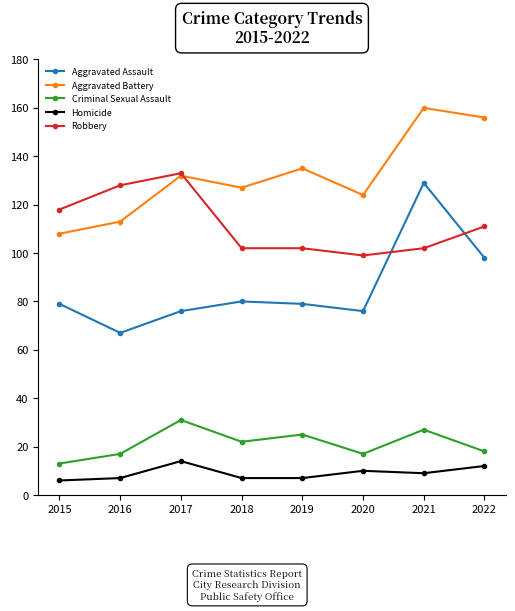

True or false: Aggravated Battery and Homicide cross at least once.

False